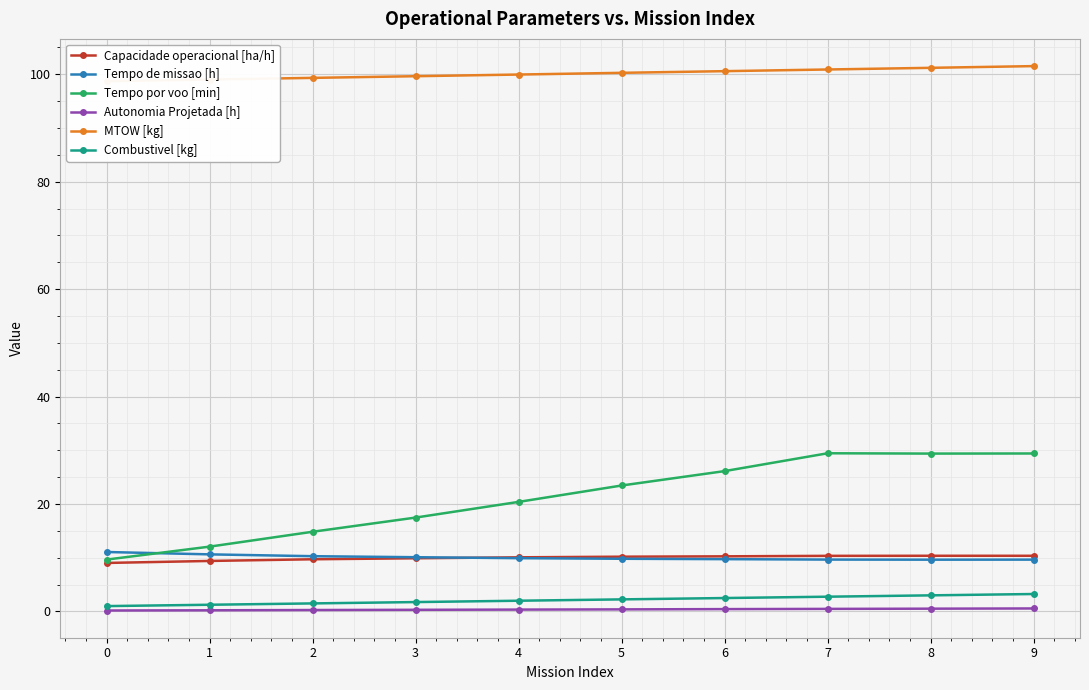

The Autonomia Projetada [h] series shows 0.4 at 1. True or false?

False